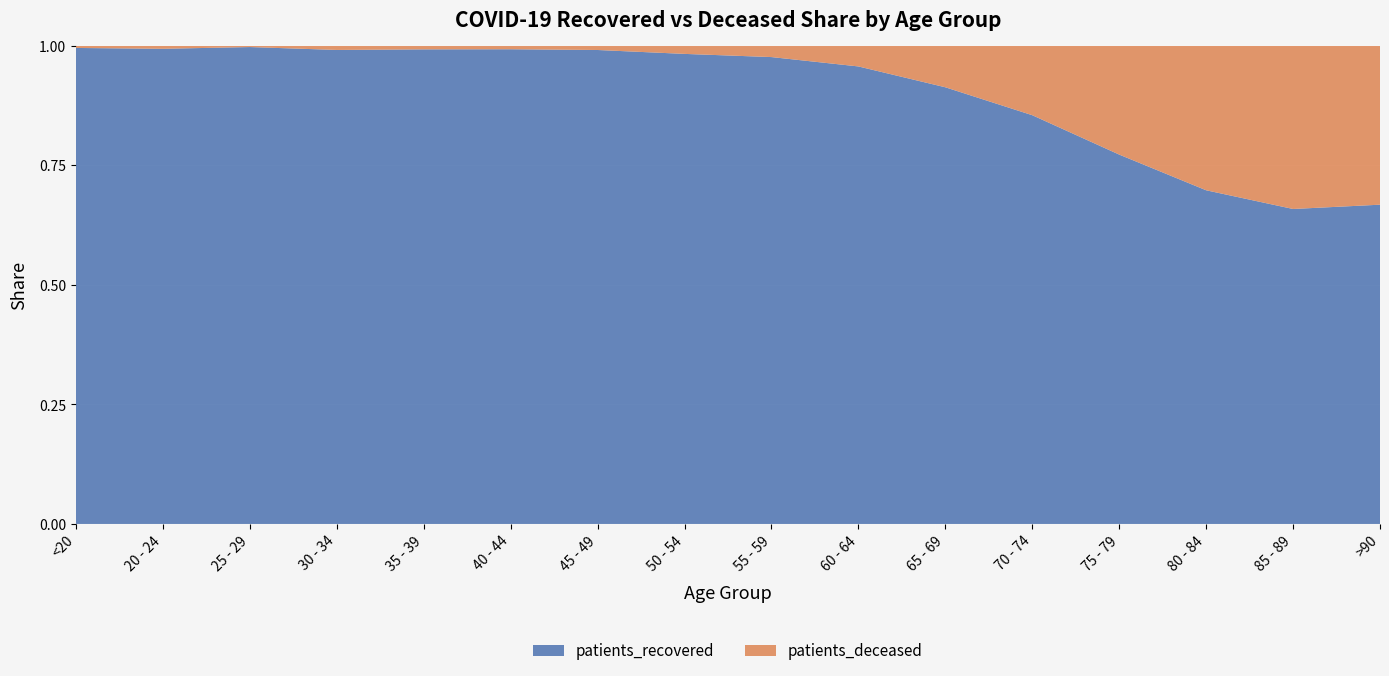

Reading left to right, transcribe all the data shown in this chart.

patients_recovered: 1352	483	787	1156	1348	1674	2851	4438	5404	5398	5312	6253	5863	4549	2788	1220
patients_deceased: 6	3	2	10	10	12	25	76	130	243	504	1061	1726	1969	1444	607